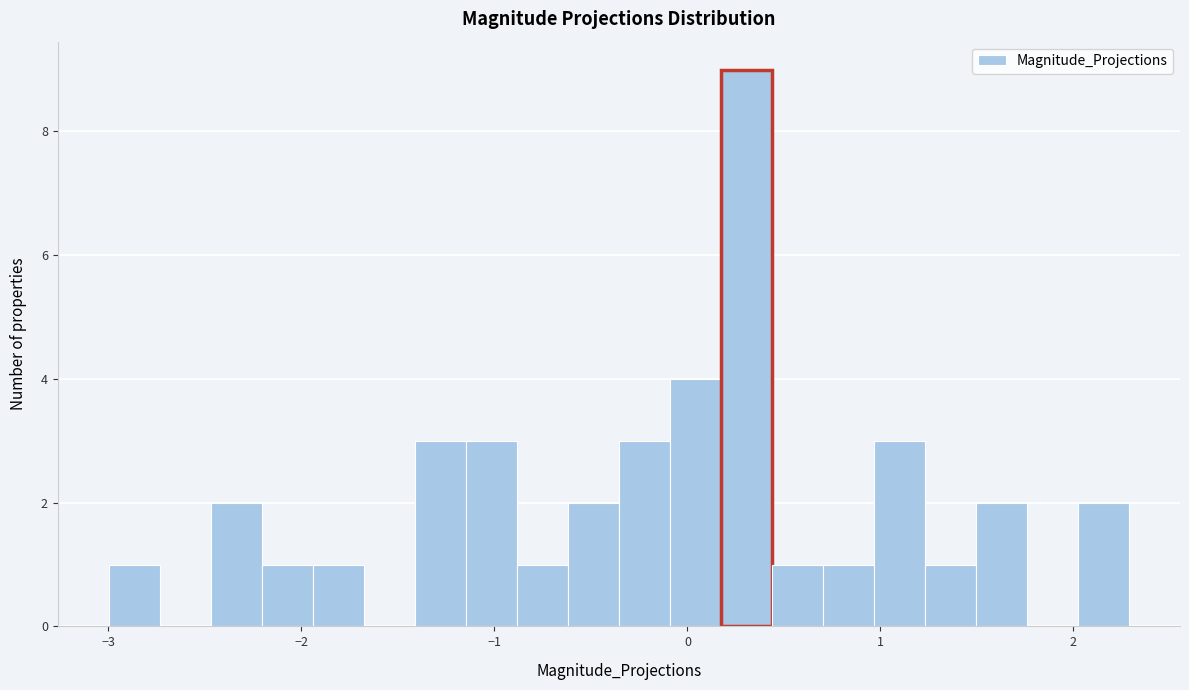

Read against the x-axis, roughly where is the centre of the tallest bar?

0.3